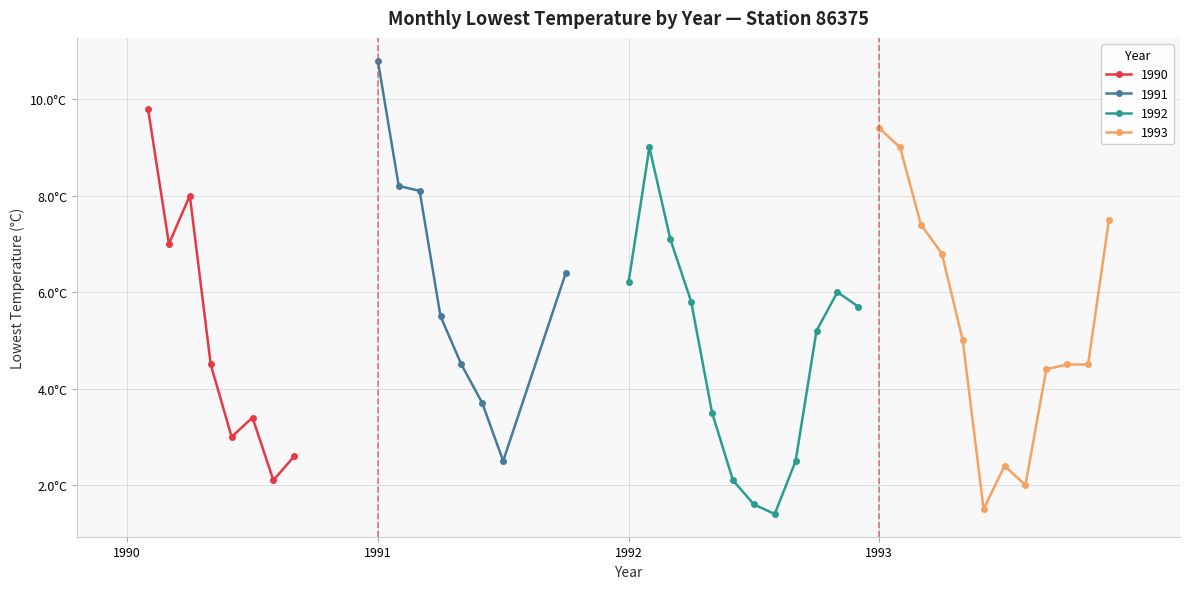

What is the ratio of the value at 1 to the value at 37?

1.6